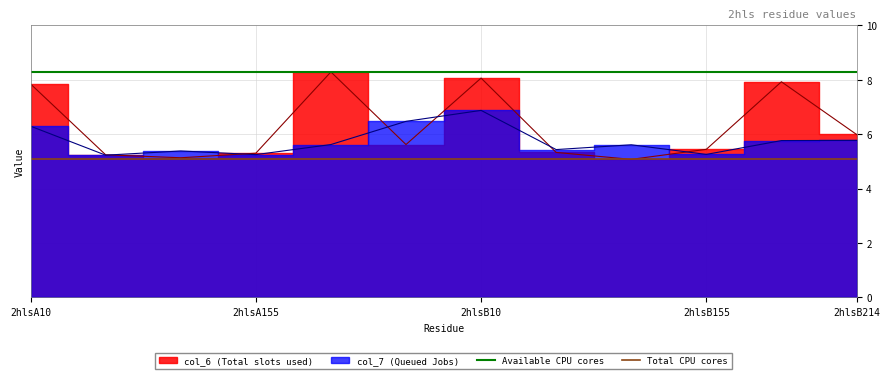

What is the sum of all Available CPU cores values?

16.6